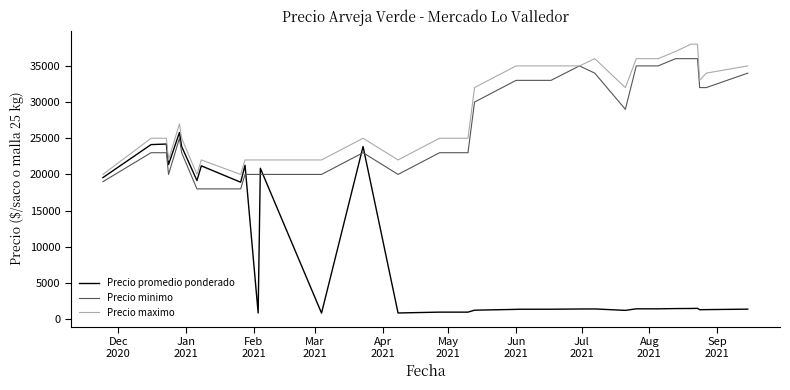

List the series in order of their peak value, lowest first.

Precio promedio ponderado, Precio minimo, Precio maximo